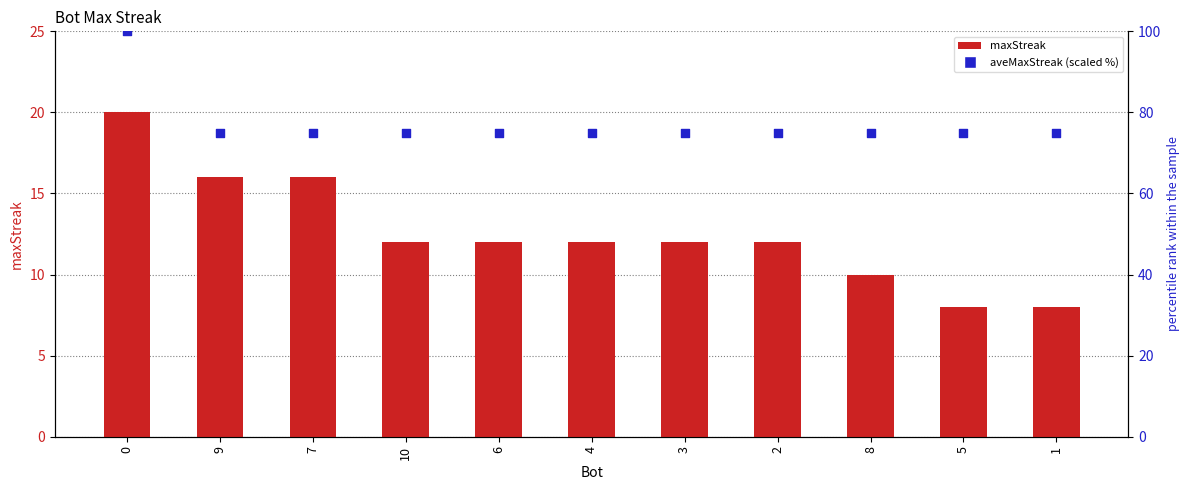

Which series has the largest total across all categories?

aveMaxStreak (scaled %)